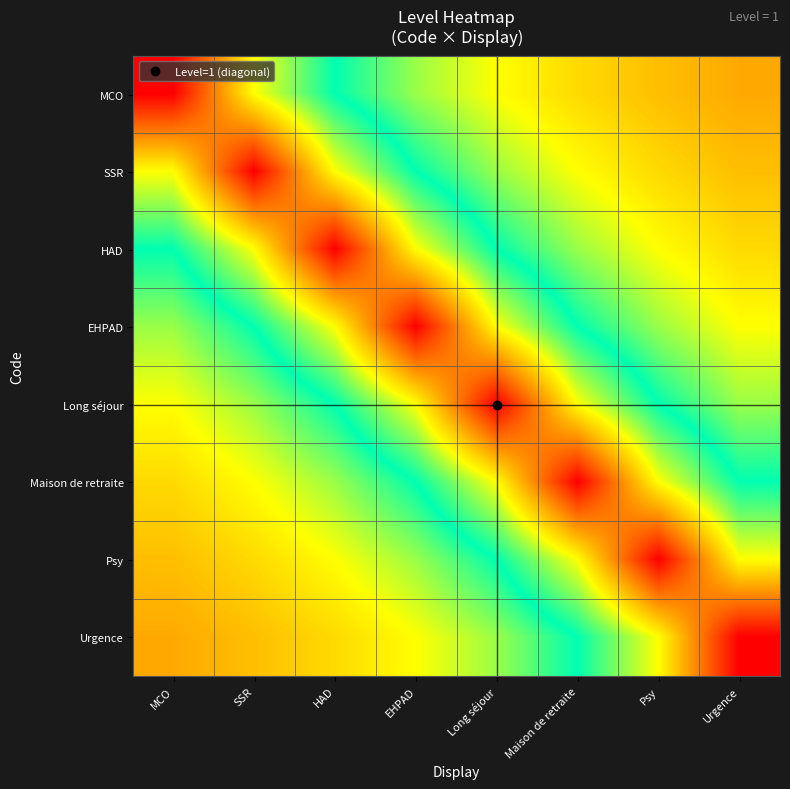

How many series are shown in this chart?

8